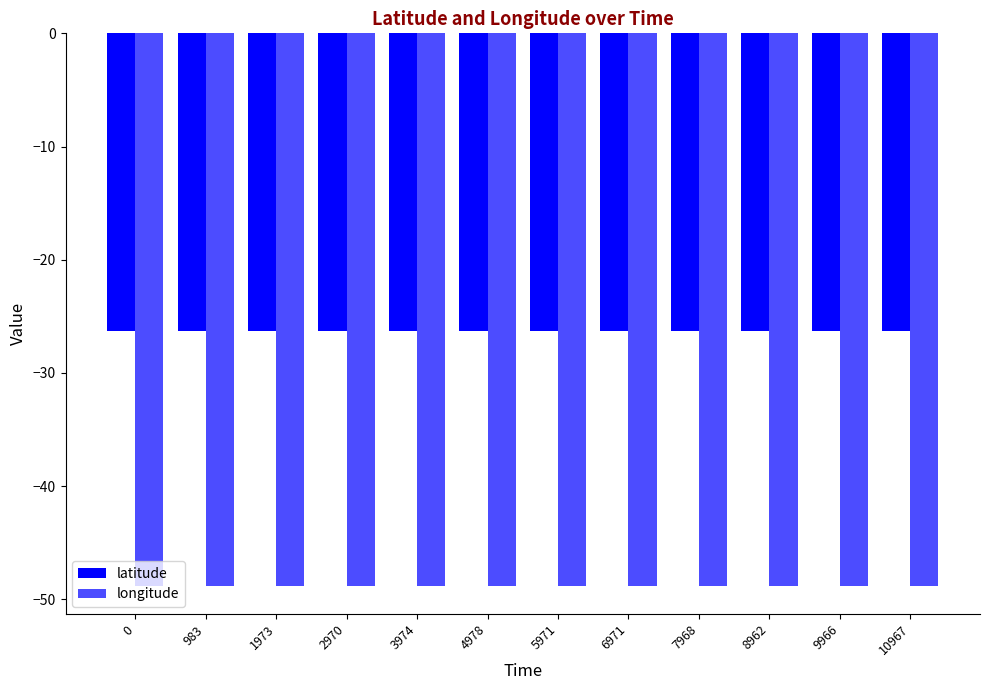

What is the difference between the highest and lowest values at 8962?

22.6